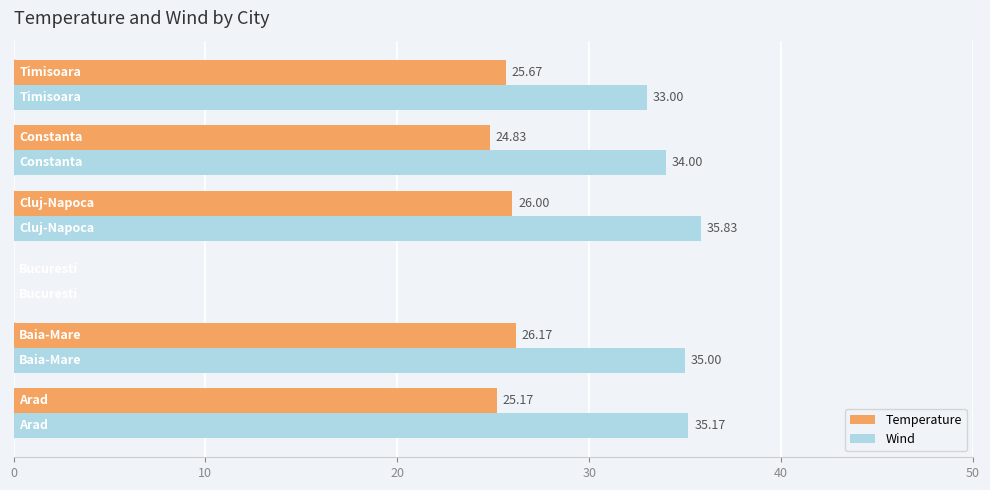

Which series has the largest total across all categories?

Wind